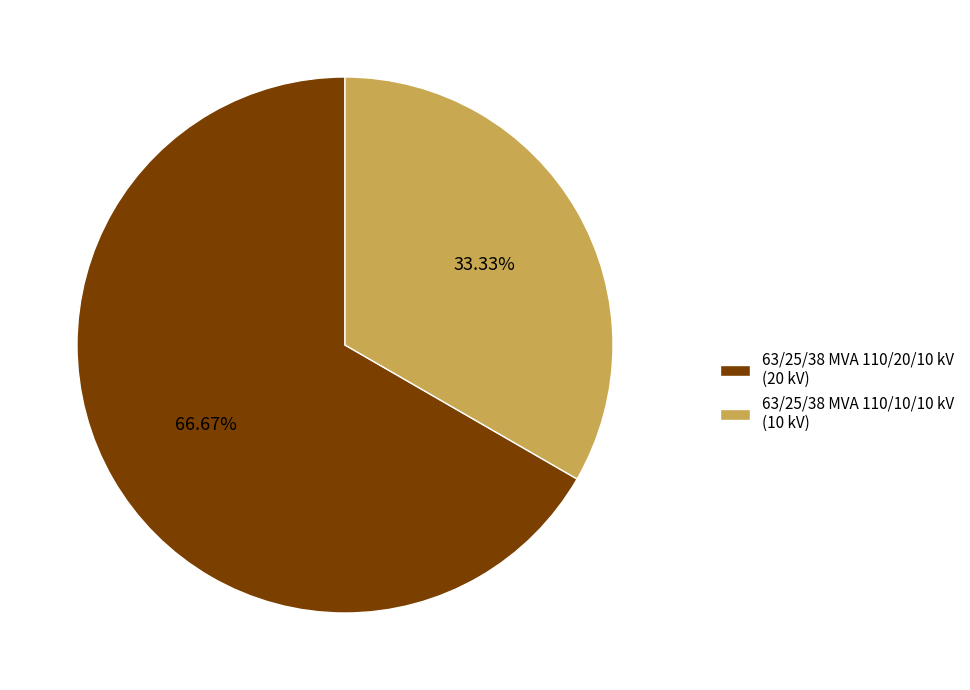

The 63/25/38 MVA 110/20/10 kV slice represents 67% of the pie. True or false?

True